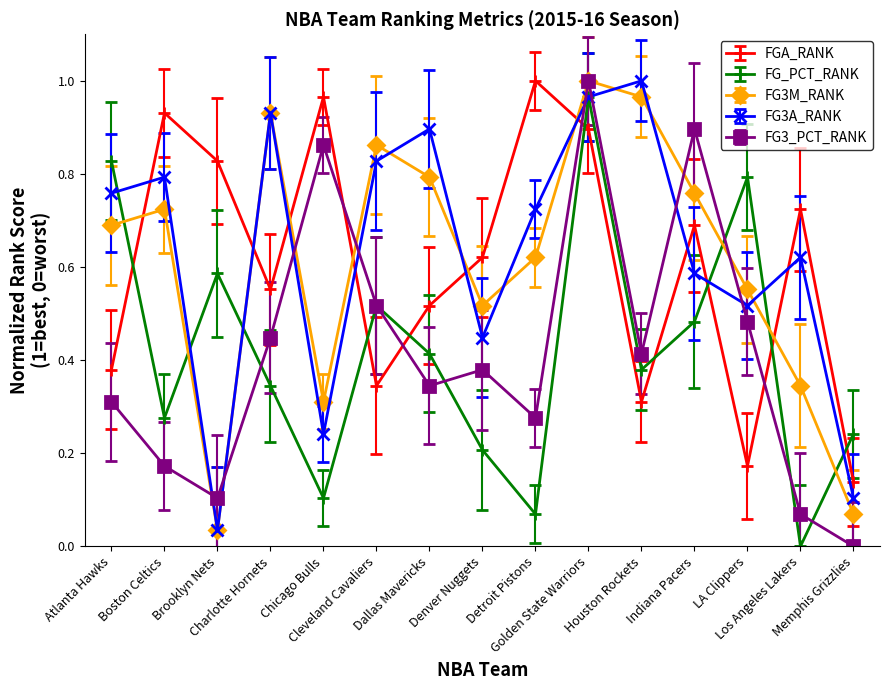

How many series are shown in this chart?

5